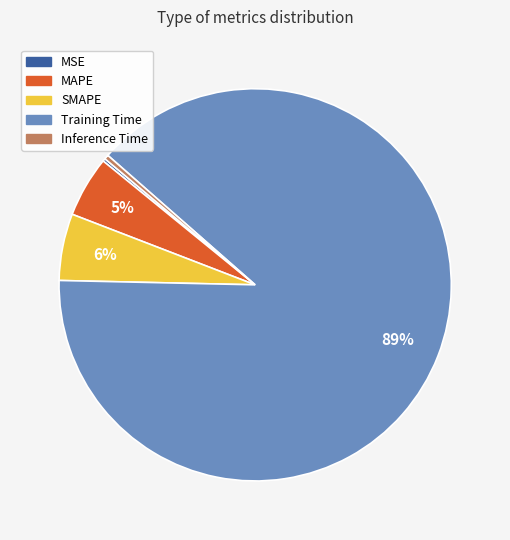

Is it true that SMAPE is 1% of the pie?

False